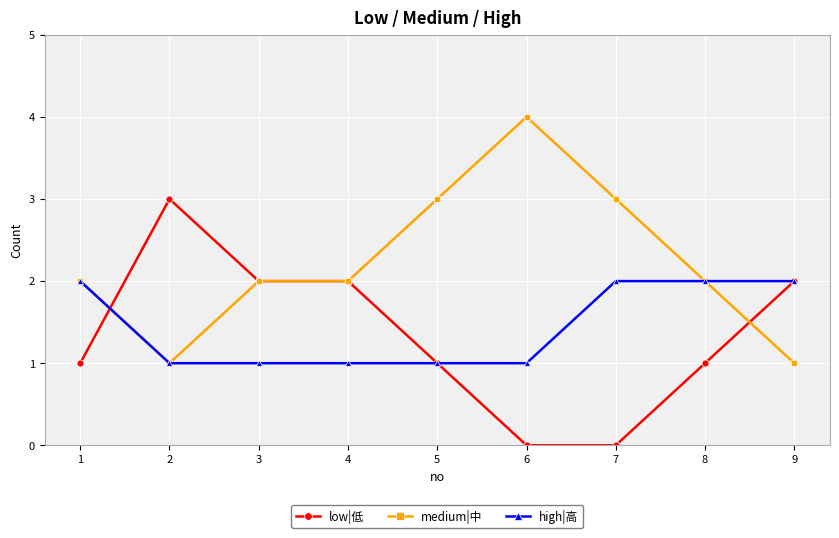

Does the chart display data point markers on the line(s)?

Yes